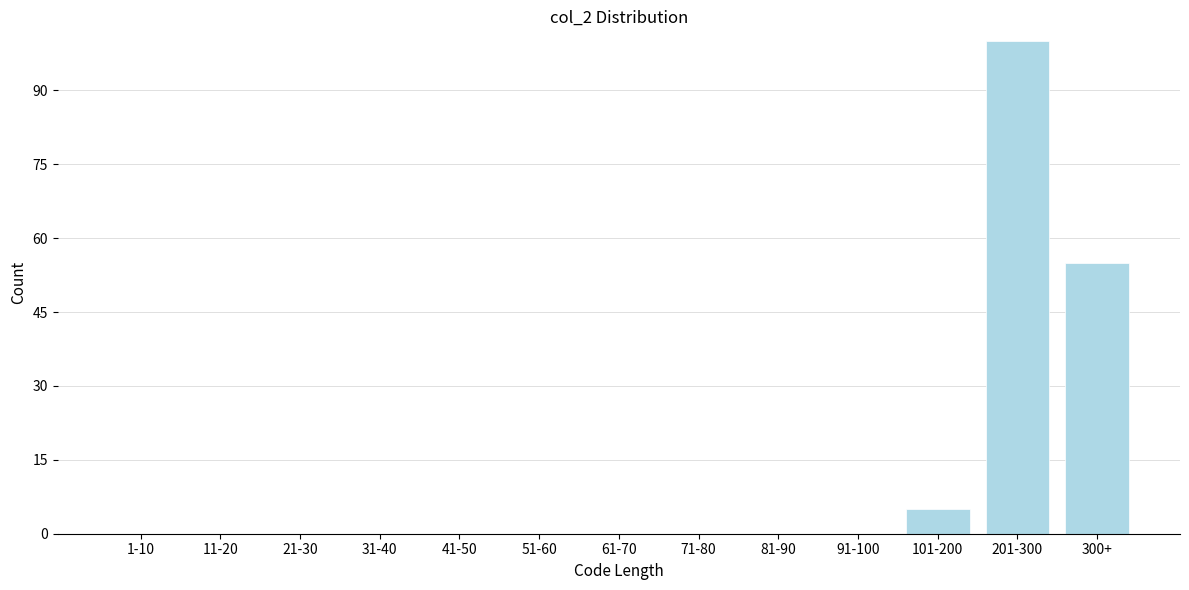

Reading left to right, transcribe all the data shown in this chart.

1-10=0	11-20=0	21-30=0	31-40=0	41-50=0	51-60=0	61-70=0	71-80=0	81-90=0	91-100=0	101-200=5	201-300=100	300+=55